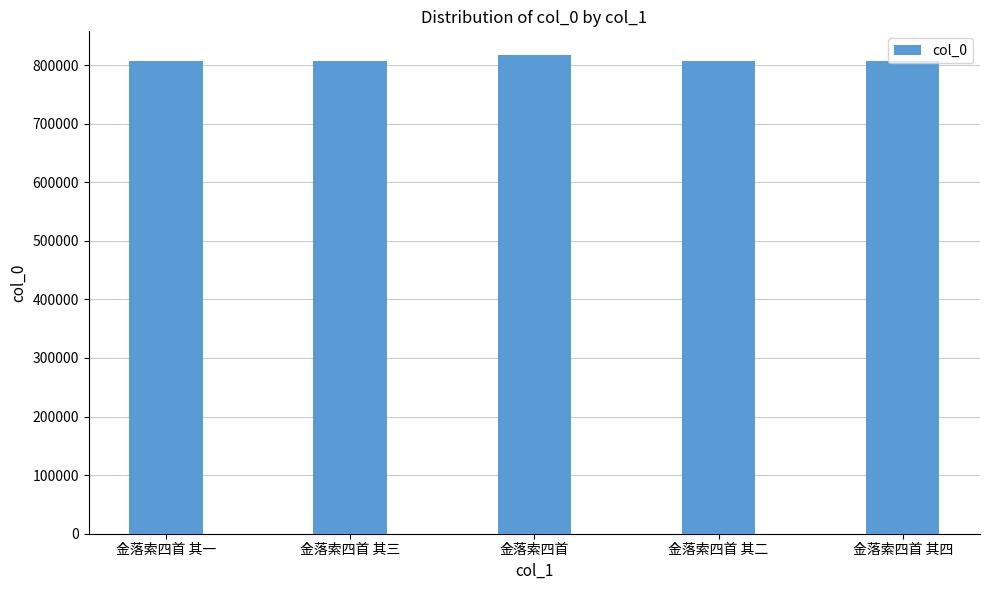

What is the sum of the values at 金落索四首 其一 and 金落索四首 其二?

1613251